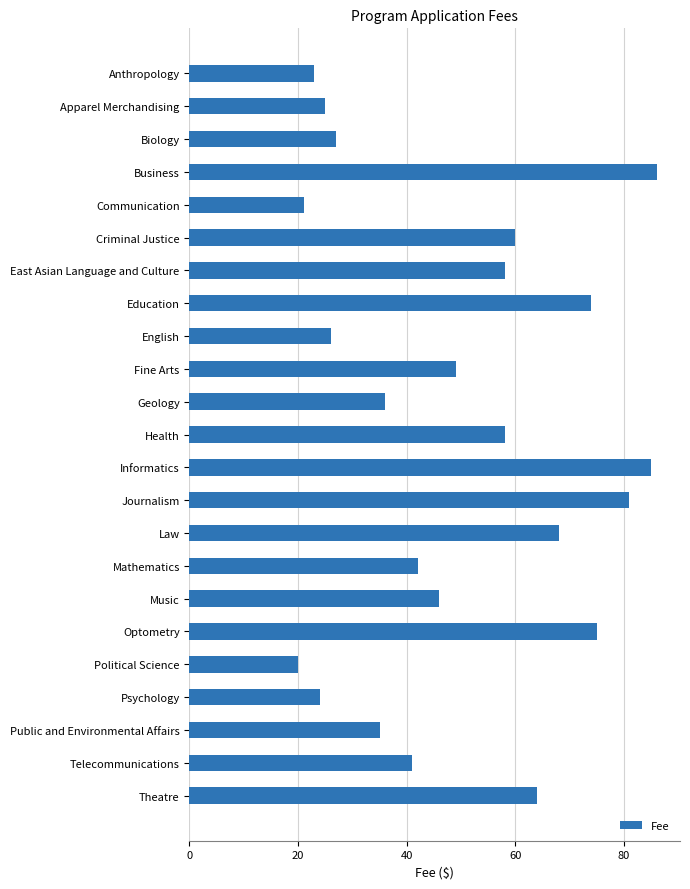

What is the change in value from Journalism to Theatre?

-17